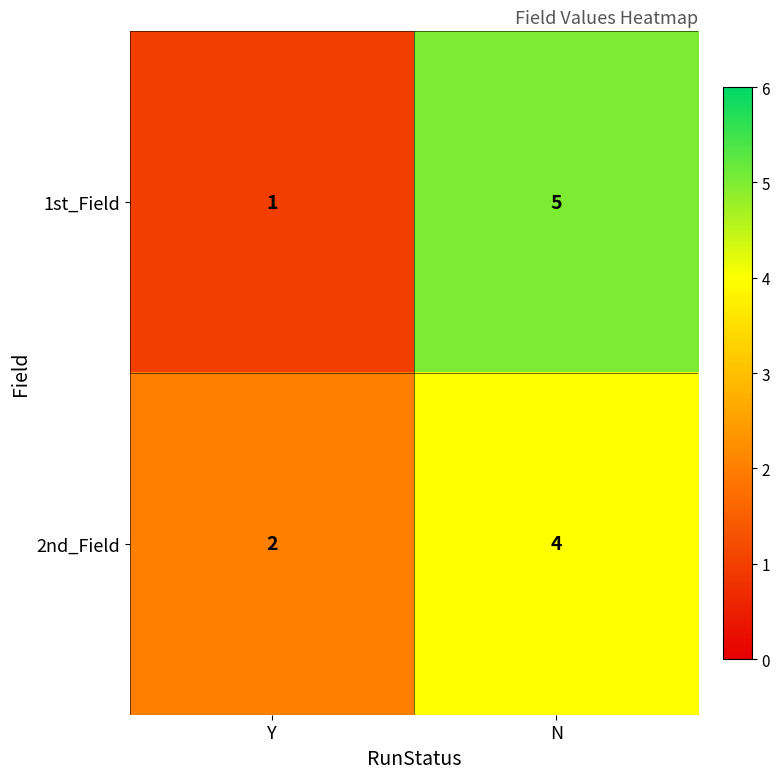

At which label is 1st_Field closest to 3?

Y